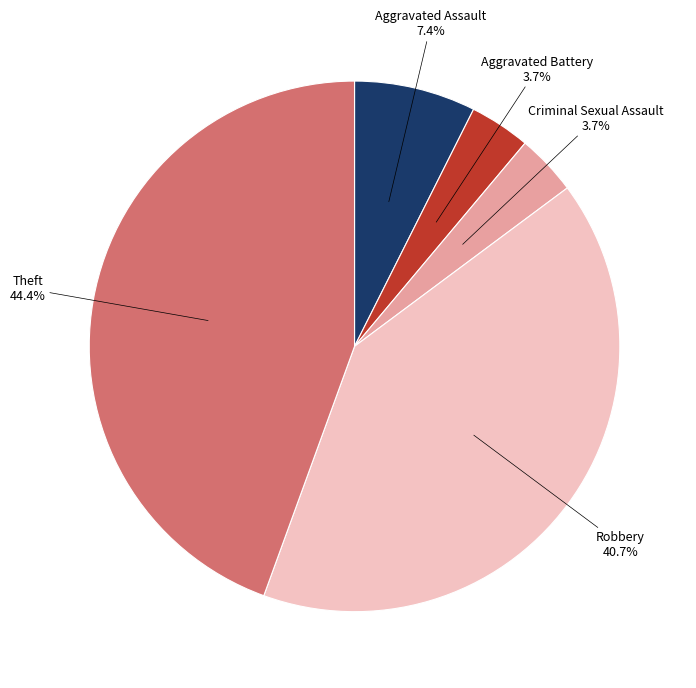

Is there a majority slice in this chart?

No